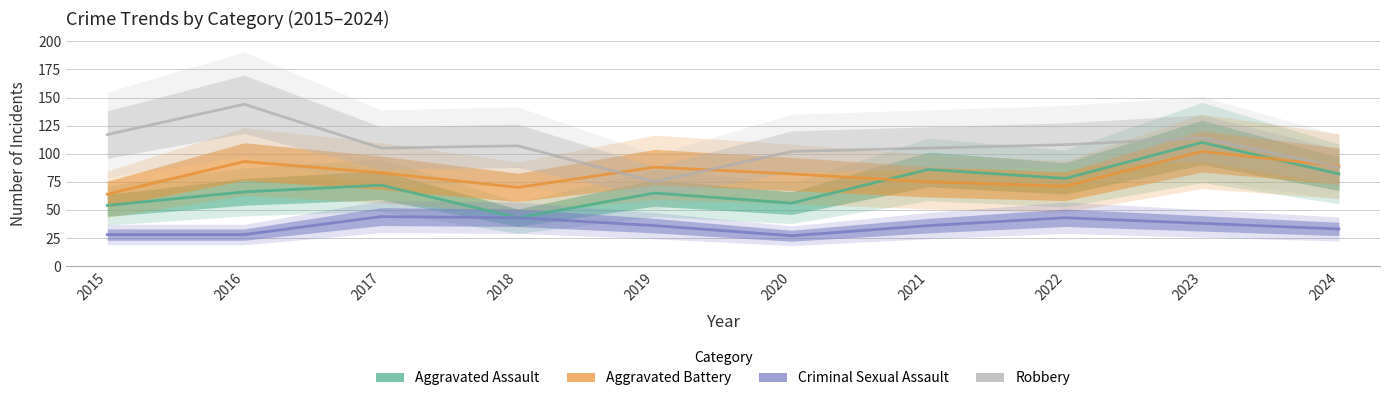

What is the difference between the Criminal Sexual Assault values at 2017 and 2016?

16